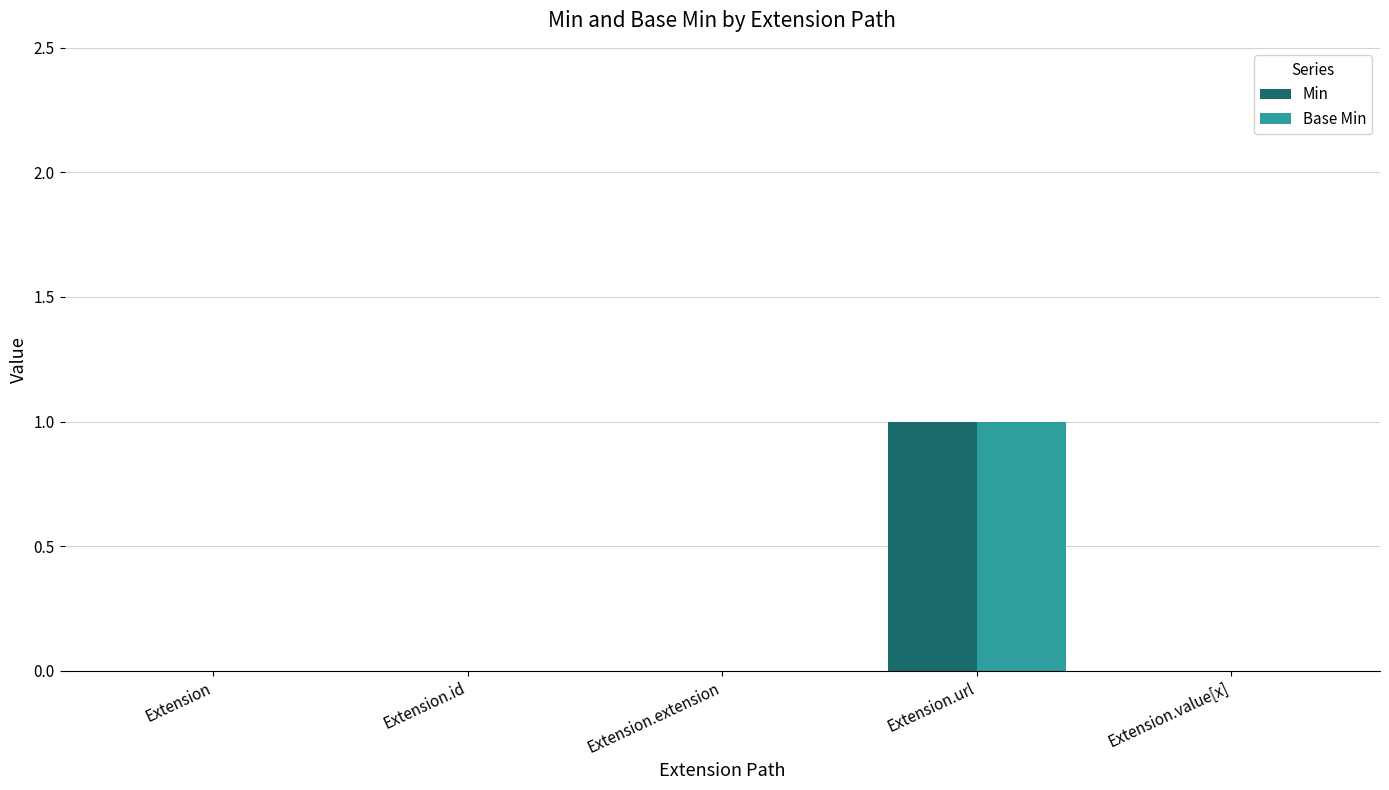

The value of Min at Extension.extension is 0. True or false?

True